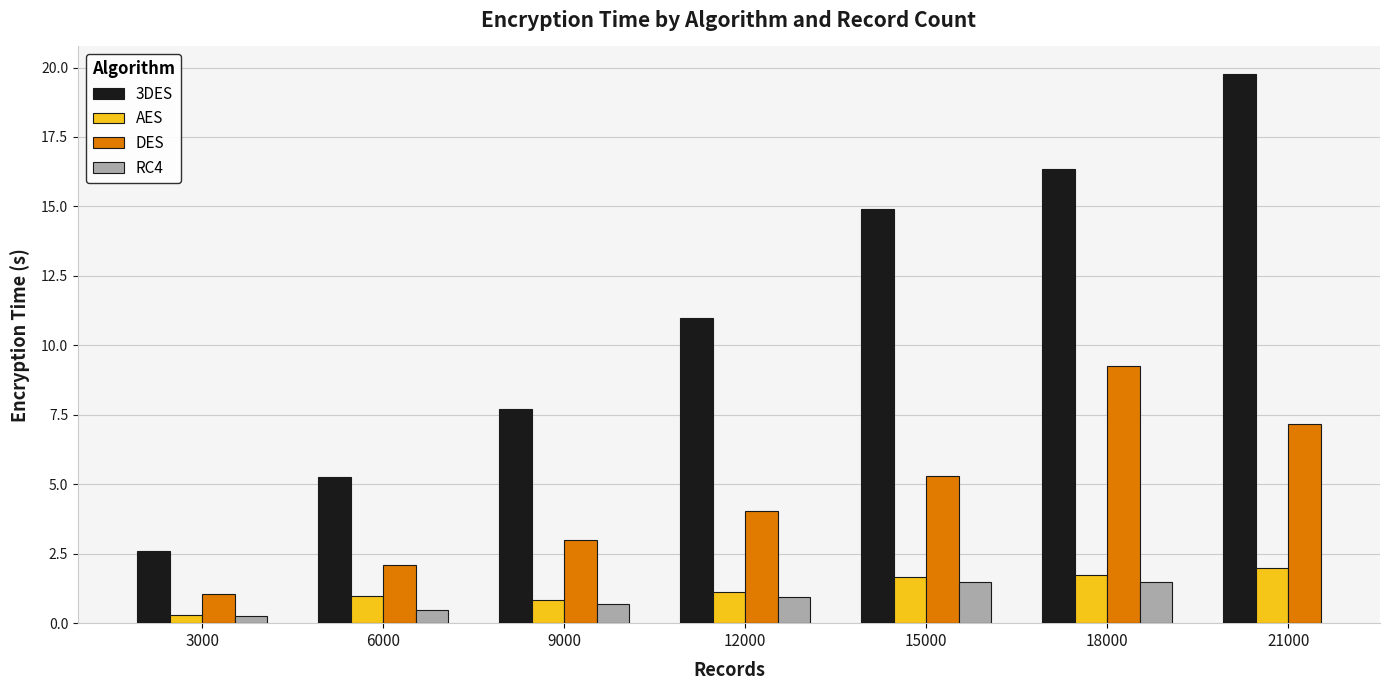

True or false: DES has a value of 4.0 at 12000.

True